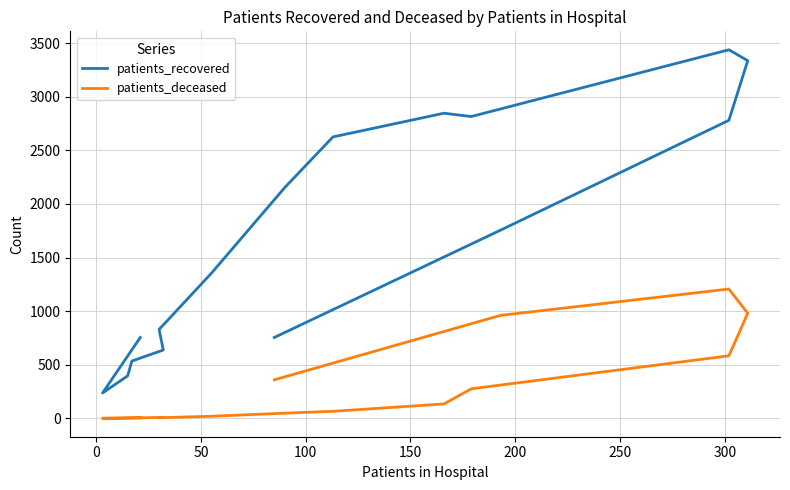

What is the greatest value displayed?

3438